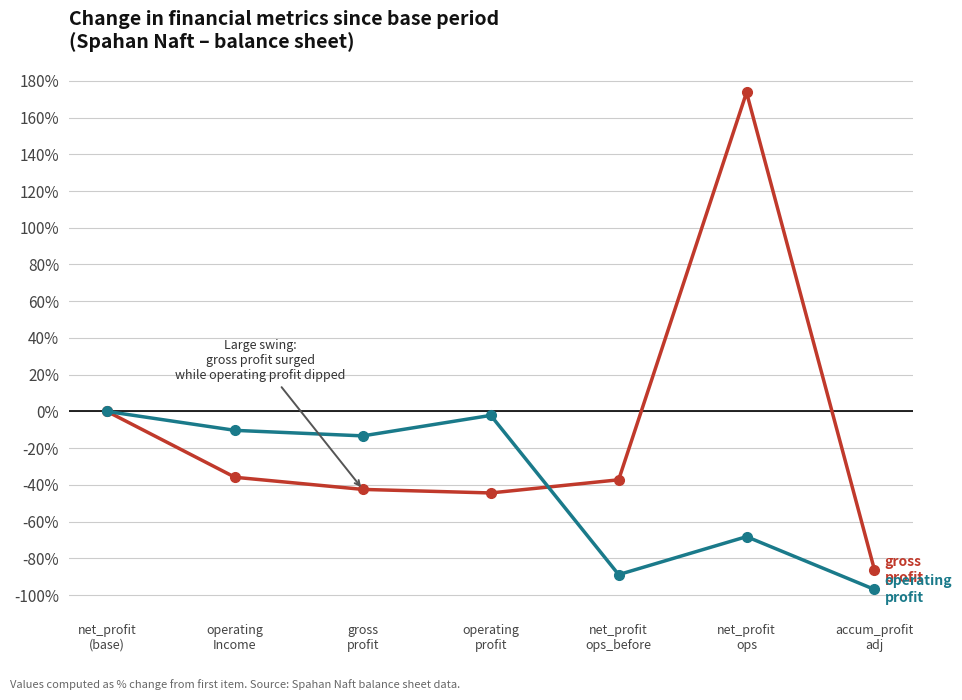

What is the label of the 5th point from the left?

net_profit
ops_before